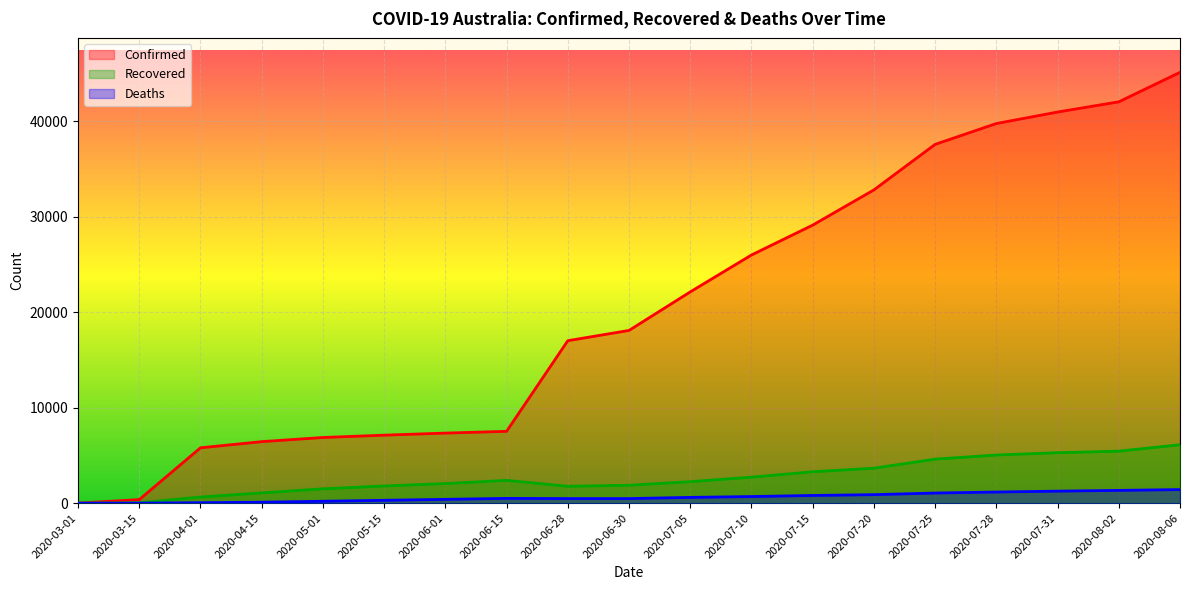

Which series has the largest total across all categories?

Confirmed